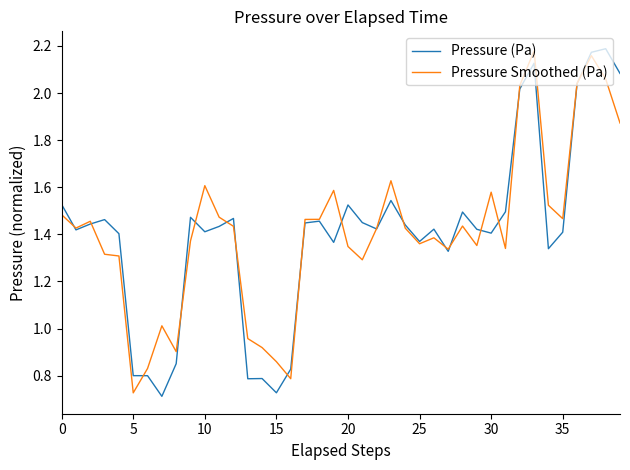

What are all the series names shown in the legend?

Pressure (Pa), Pressure Smoothed (Pa)